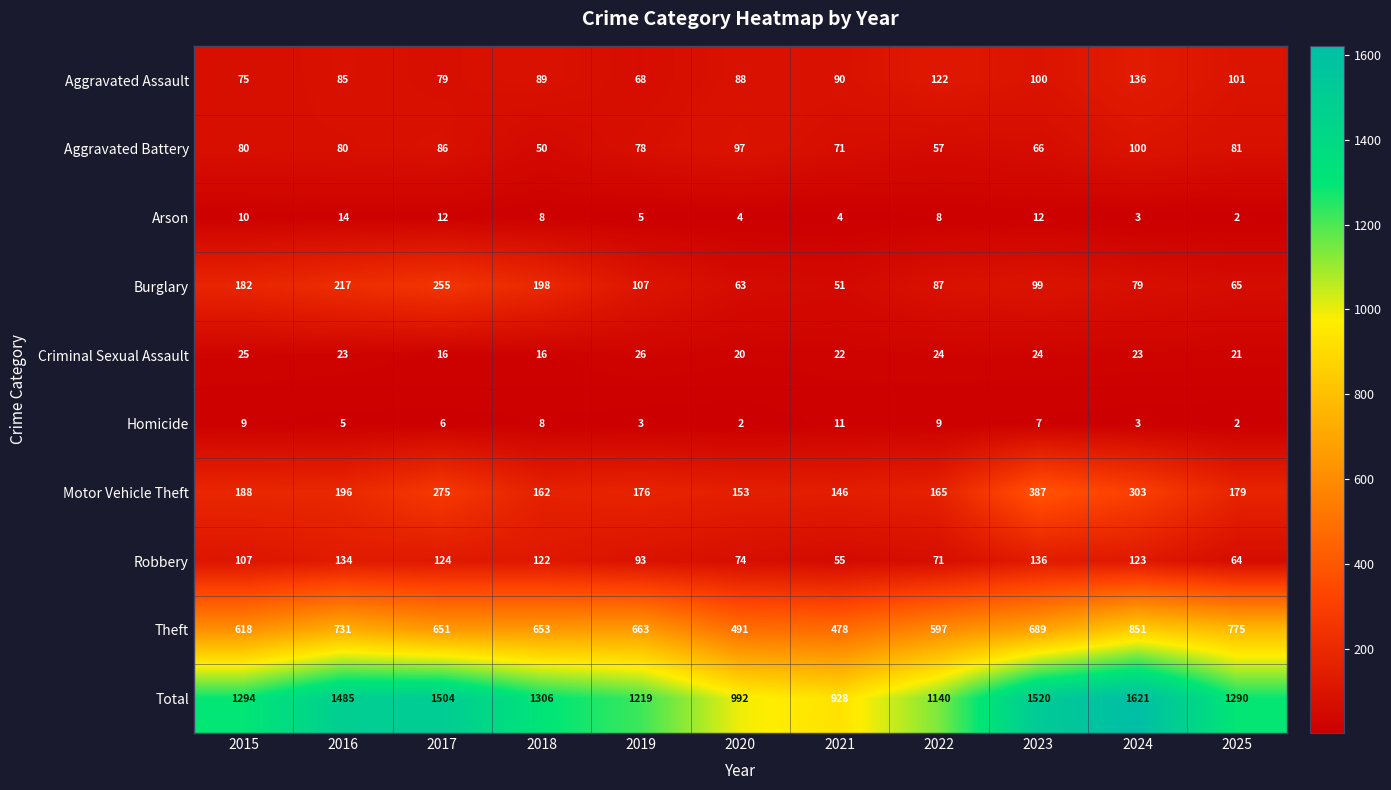

What is the difference between the highest and lowest values at 2025?

1288